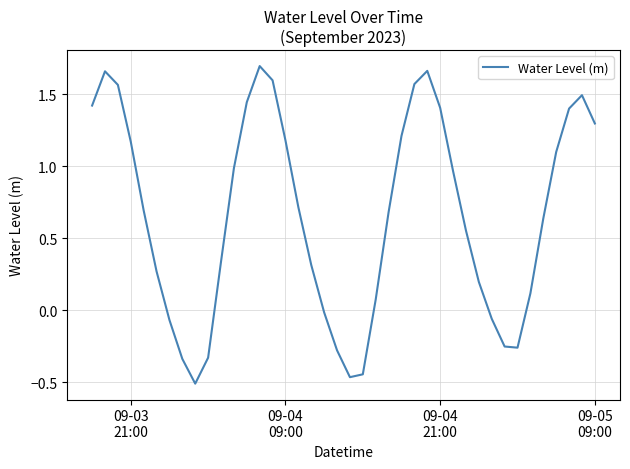

What is the difference between the maximum and minimum values?

2.2